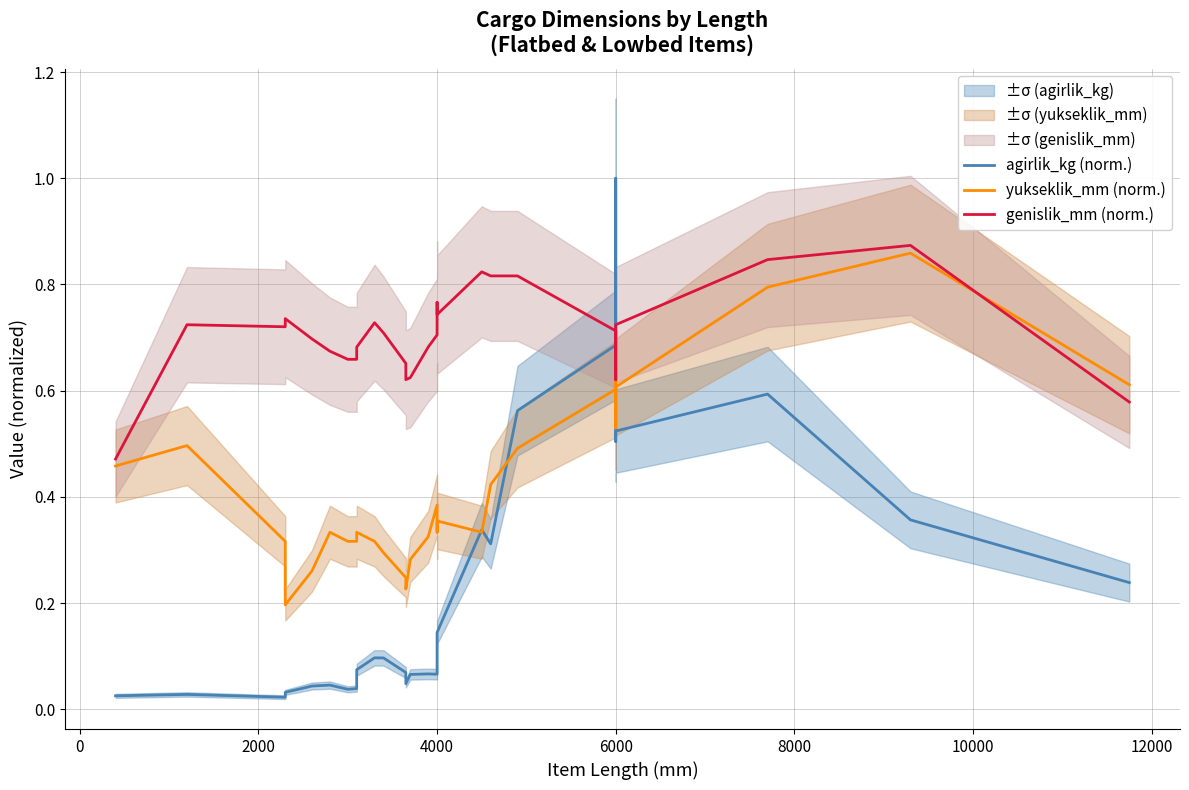

Does the chart display data point markers on the line(s)?

No